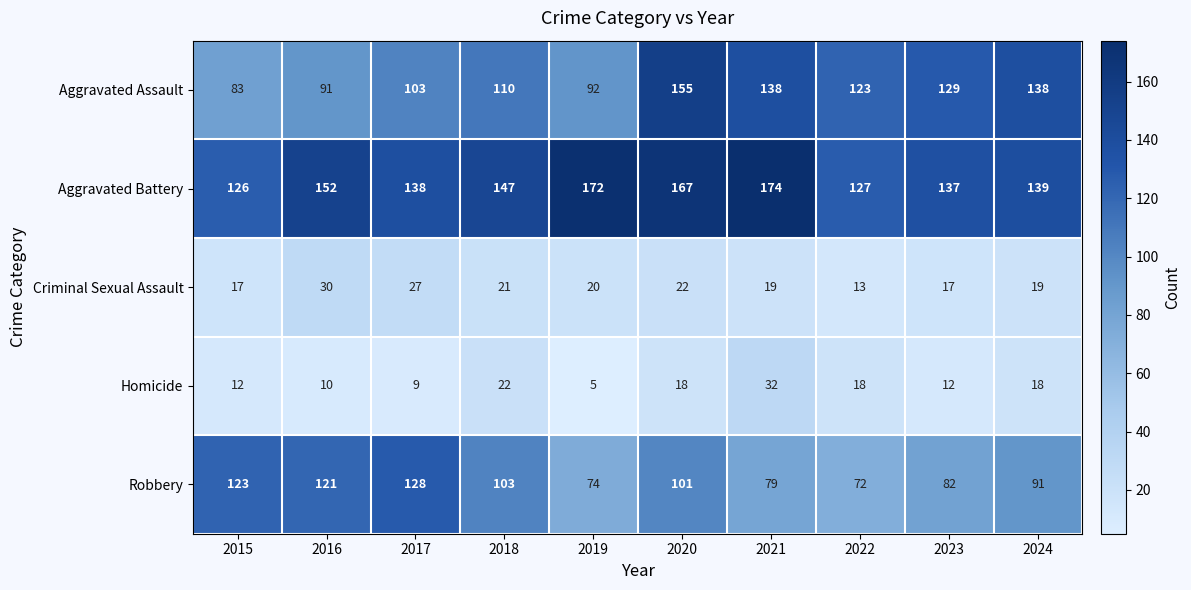

What is the difference between the maximum and minimum values in the Aggravated Battery series?

48